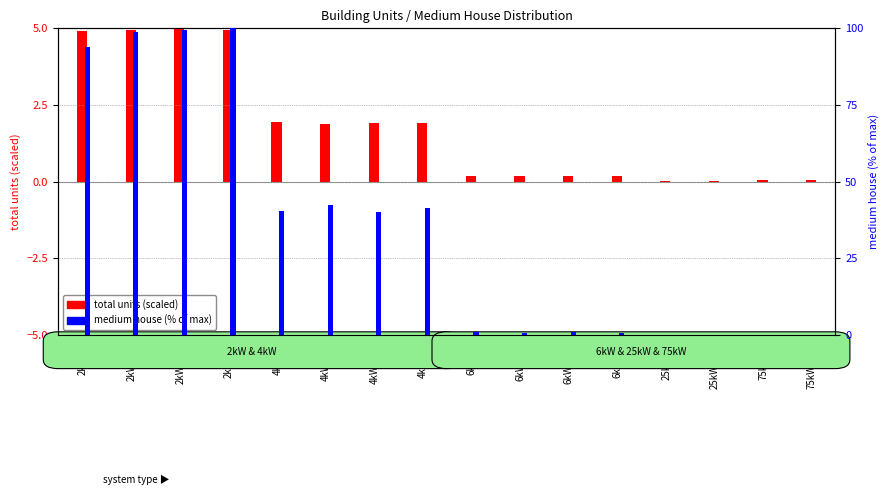

Reading left to right, what are all the values shown in this chart?

total units (scaled): 2kW_S=4.9	2kW_SE=4.9	2kW_SW=5.0	2kW_W=4.9	4kW_S=1.9	4kW_SE=1.9	4kW_SW=1.9	4kW_W=1.9	6kW_S=0.2	6kW_SE=0.2	6kW_SW=0.2	6kW_W=0.2	25kW_S=0.0	25kW_SW=0.0	75kW_S=0.0	75kW_SW=0.0
medium house (% of max): 2kW_S=93.9	2kW_SE=98.8	2kW_SW=99.4	2kW_W=100.0	4kW_S=40.4	4kW_SE=42.2	4kW_SW=40.1	4kW_W=41.2	6kW_S=1.1	6kW_SE=0.7	6kW_SW=0.9	6kW_W=0.7	25kW_S=0.0	25kW_SW=0.0	75kW_S=0.0	75kW_SW=0.0